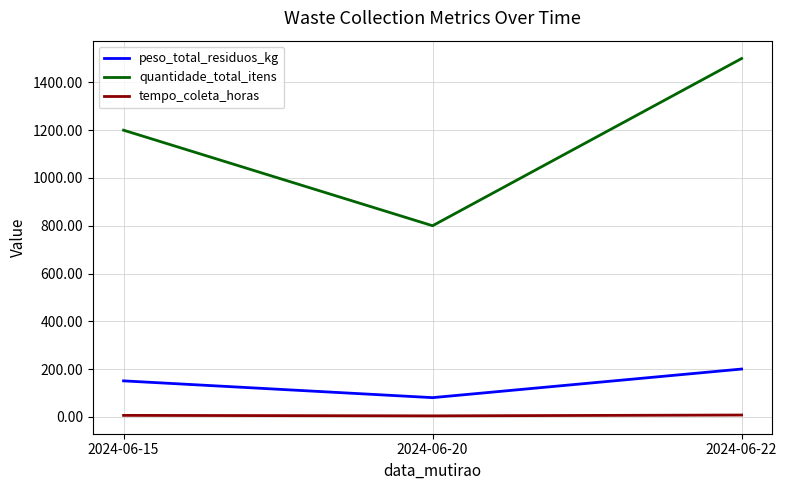

Is it true that quantidade_total_itens equals 800.0 at 2024-06-20?

True